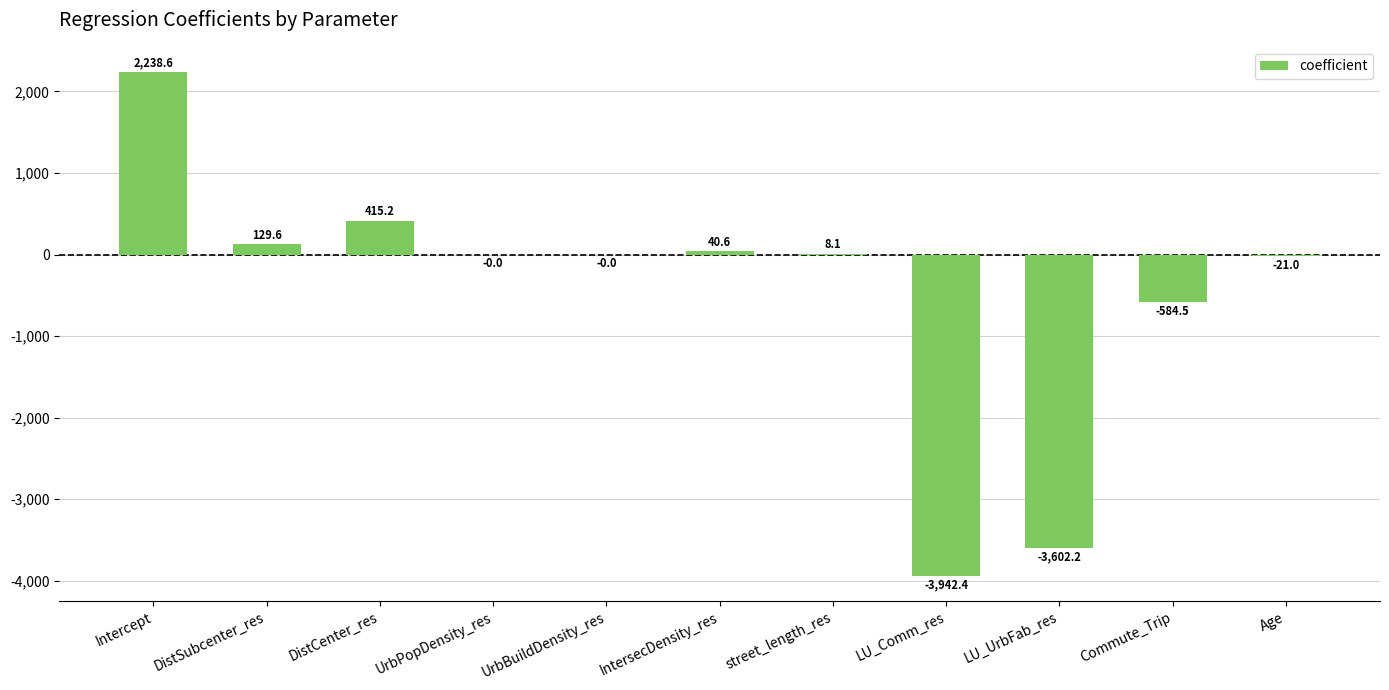

What is the sum of the values at UrbBuildDensity_res and street_length_res?

8.1